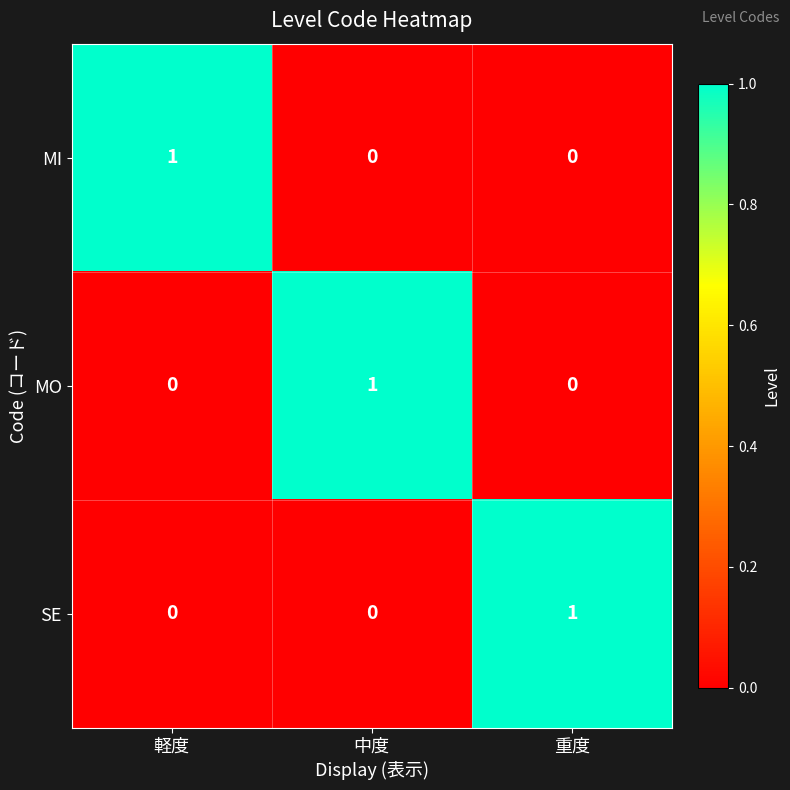

Reading right to left, transcribe all the data shown in this chart.

MI: 0	0	1
MO: 0	1	0
SE: 1	0	0